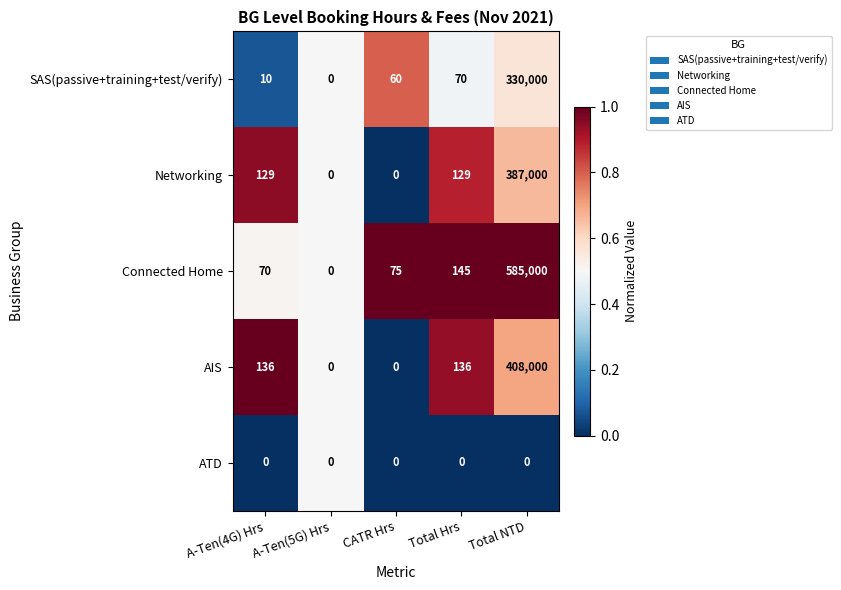

Rank the series at A-Ten(4G) Hrs from highest to lowest value.

AIS, Networking, Connected Home, SAS(passive+training+test/verify), ATD